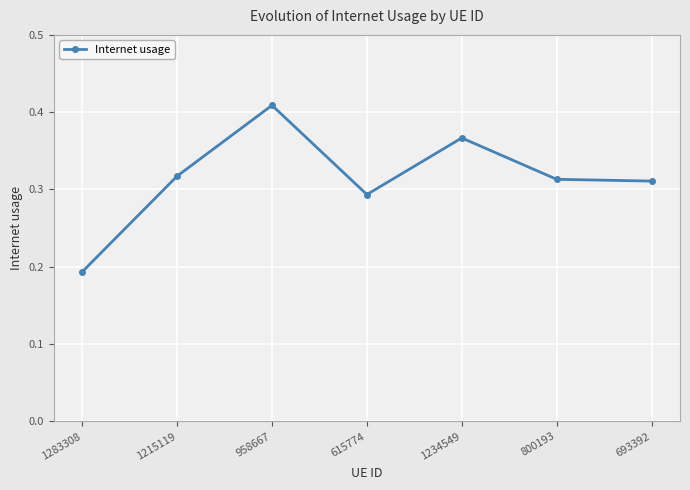

How many interior local peaks (higher than both neighbors) does the data have?

2